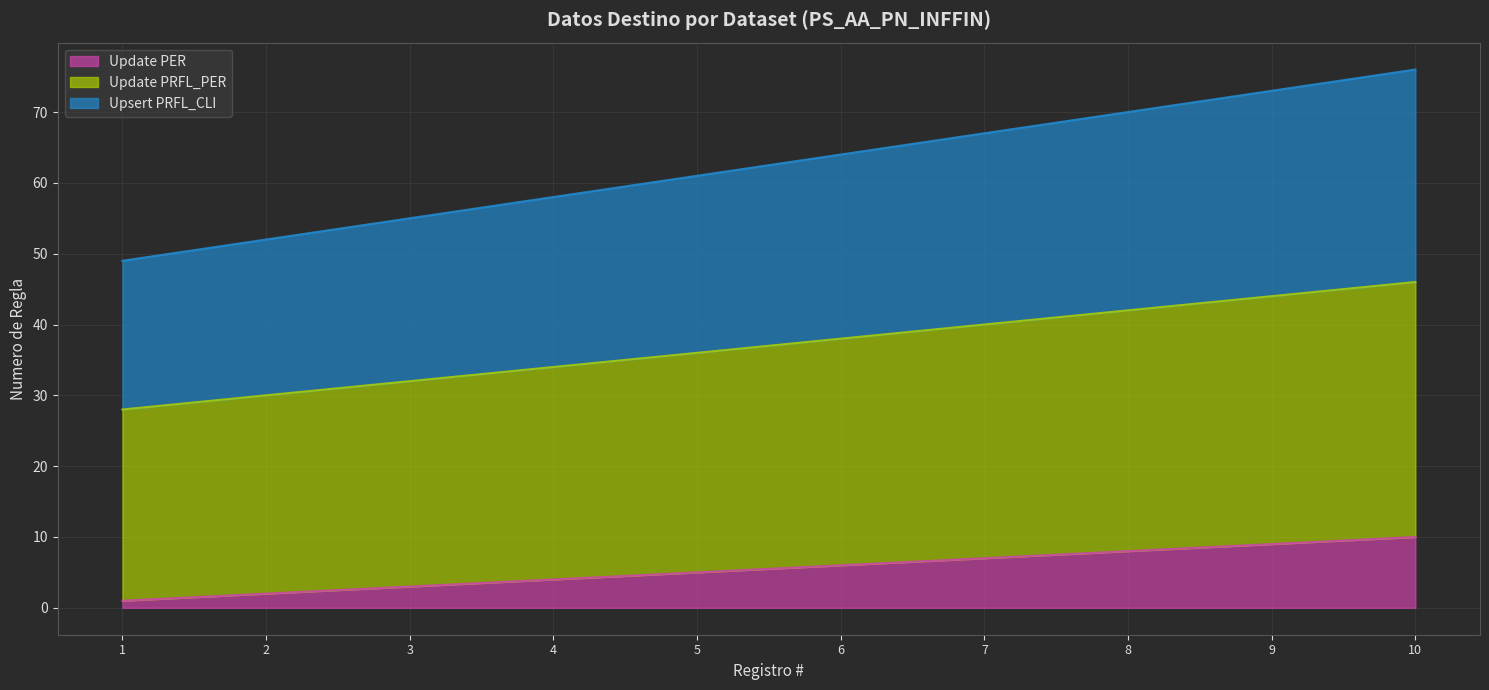

How many lines are shown in the chart?

3